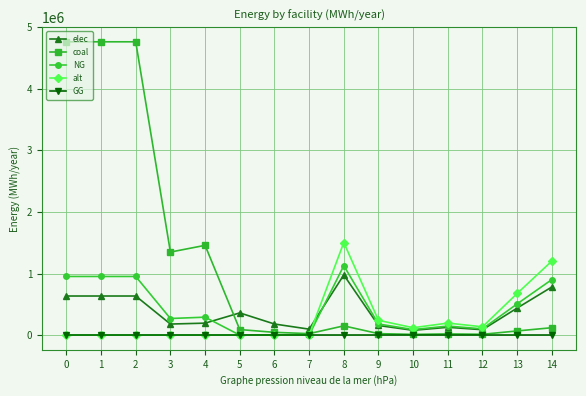

Which series changed the most between 1 and 4?

coal